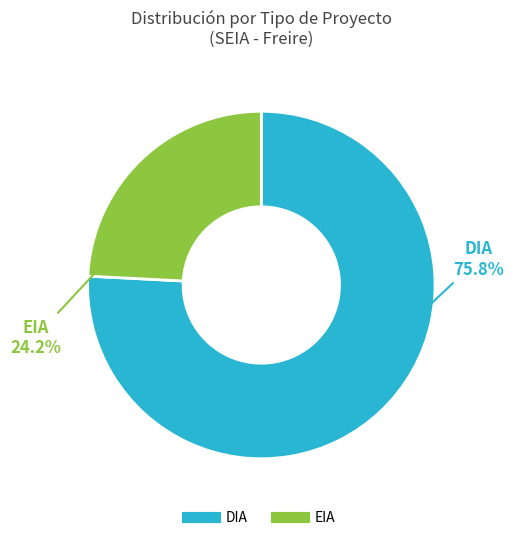

Rank the categories by value from highest to lowest.

DIA, EIA